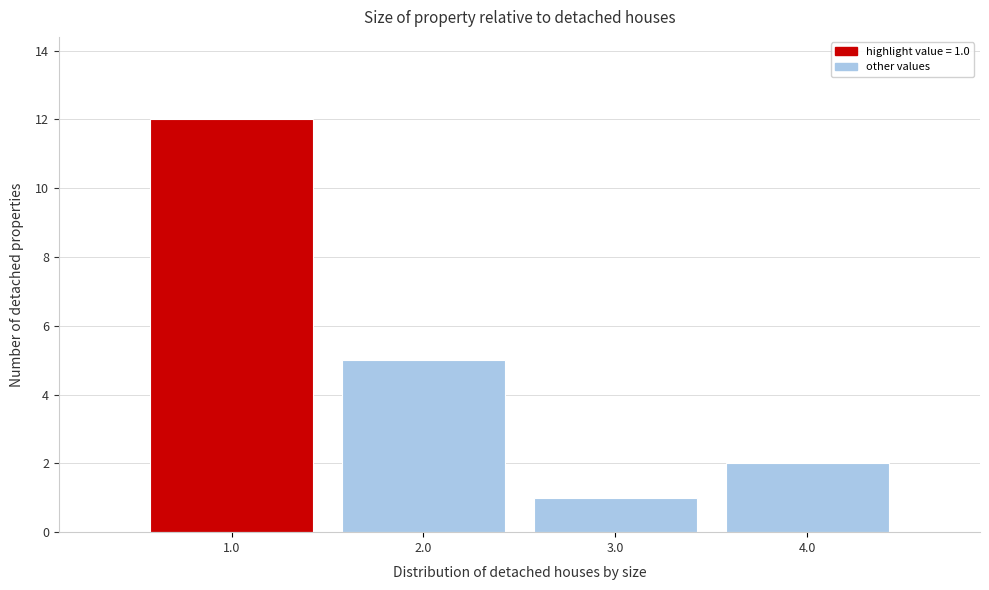

Which range on the x-axis has the tallest bar?

0.5 to 1.5